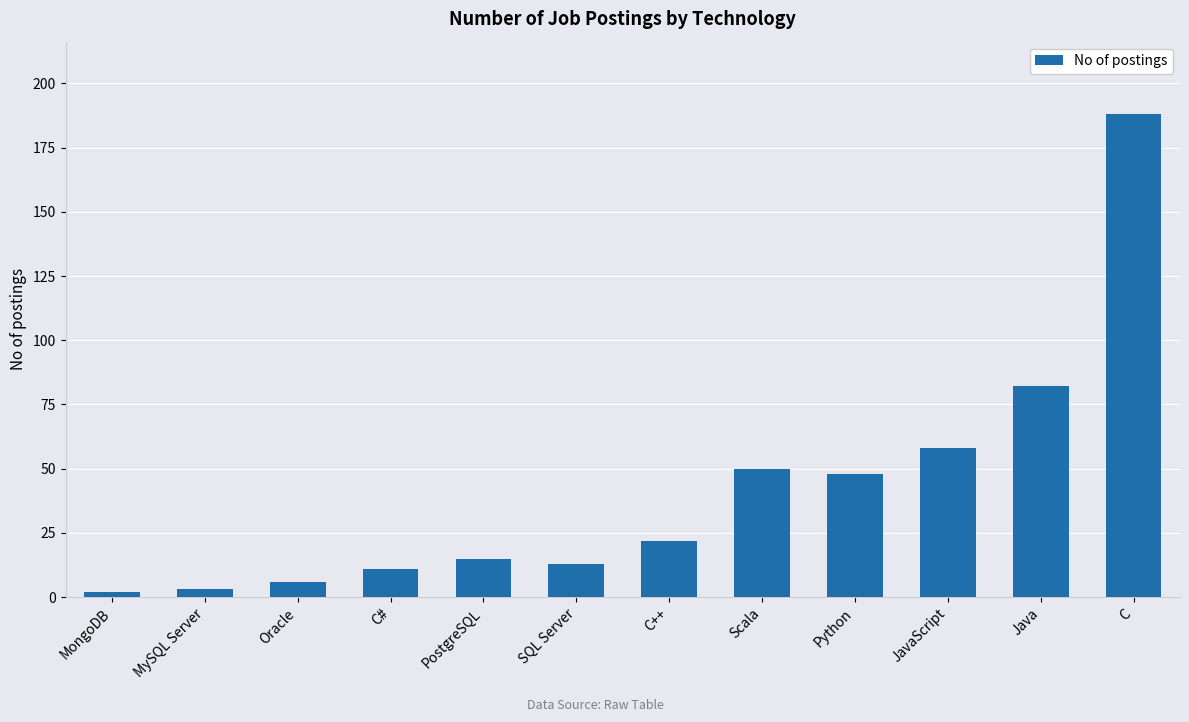

Is it true that the value at SQL Server is 13?

True